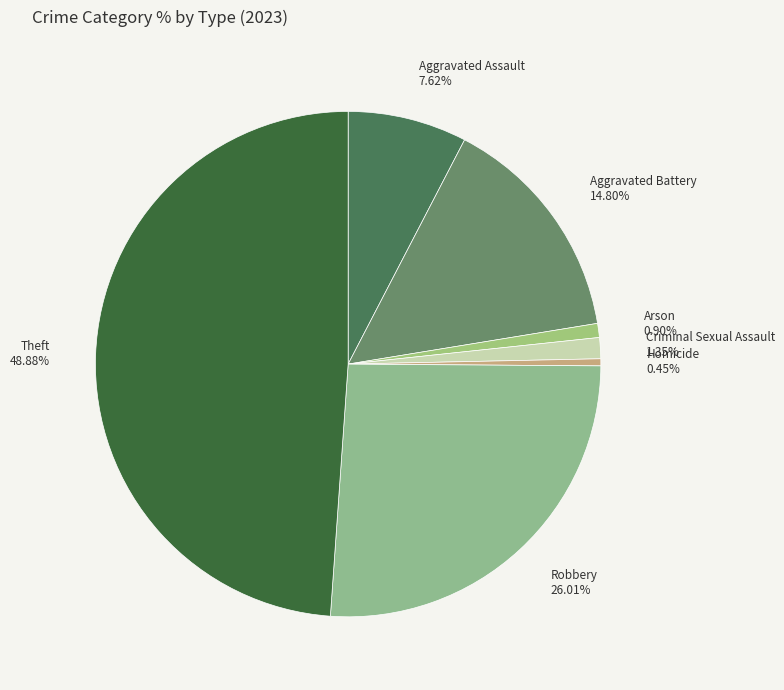

What is the ratio of the value at Aggravated Battery to the value at Criminal Sexual Assault?

11.0